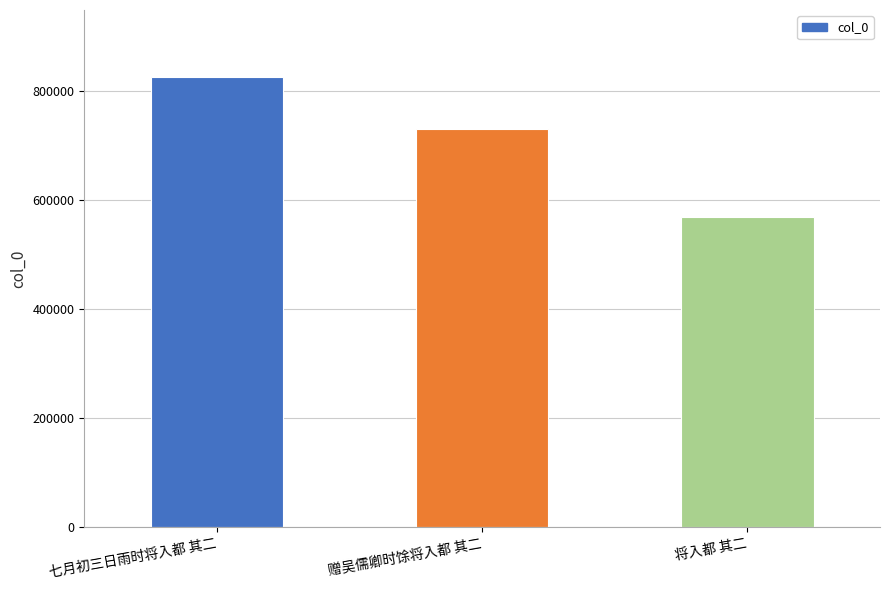

Are the bars horizontal?

No